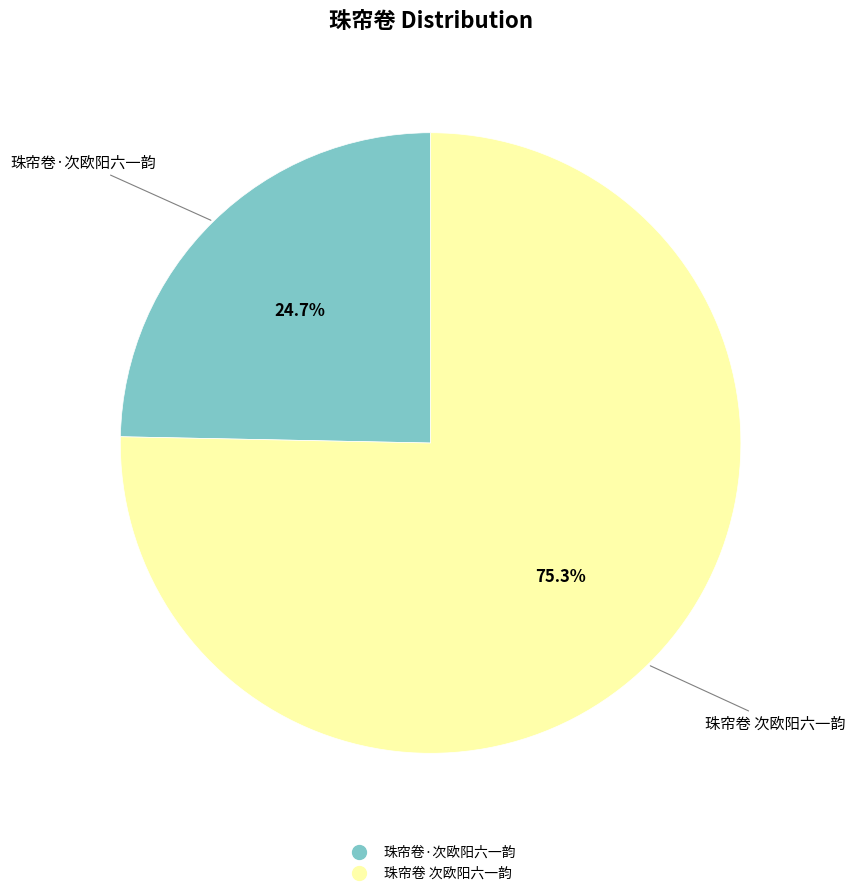

Is 珠帘卷·次欧阳六一韵 the majority of the pie?

No